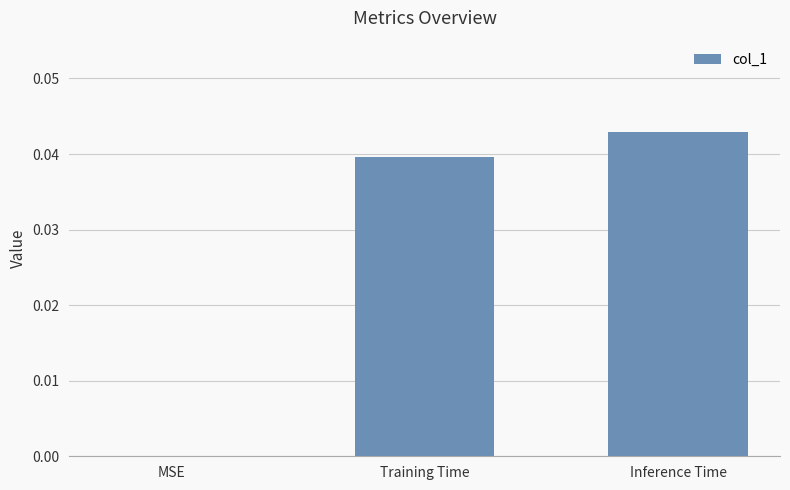

Is it true that the value at MSE is 0.0?

True